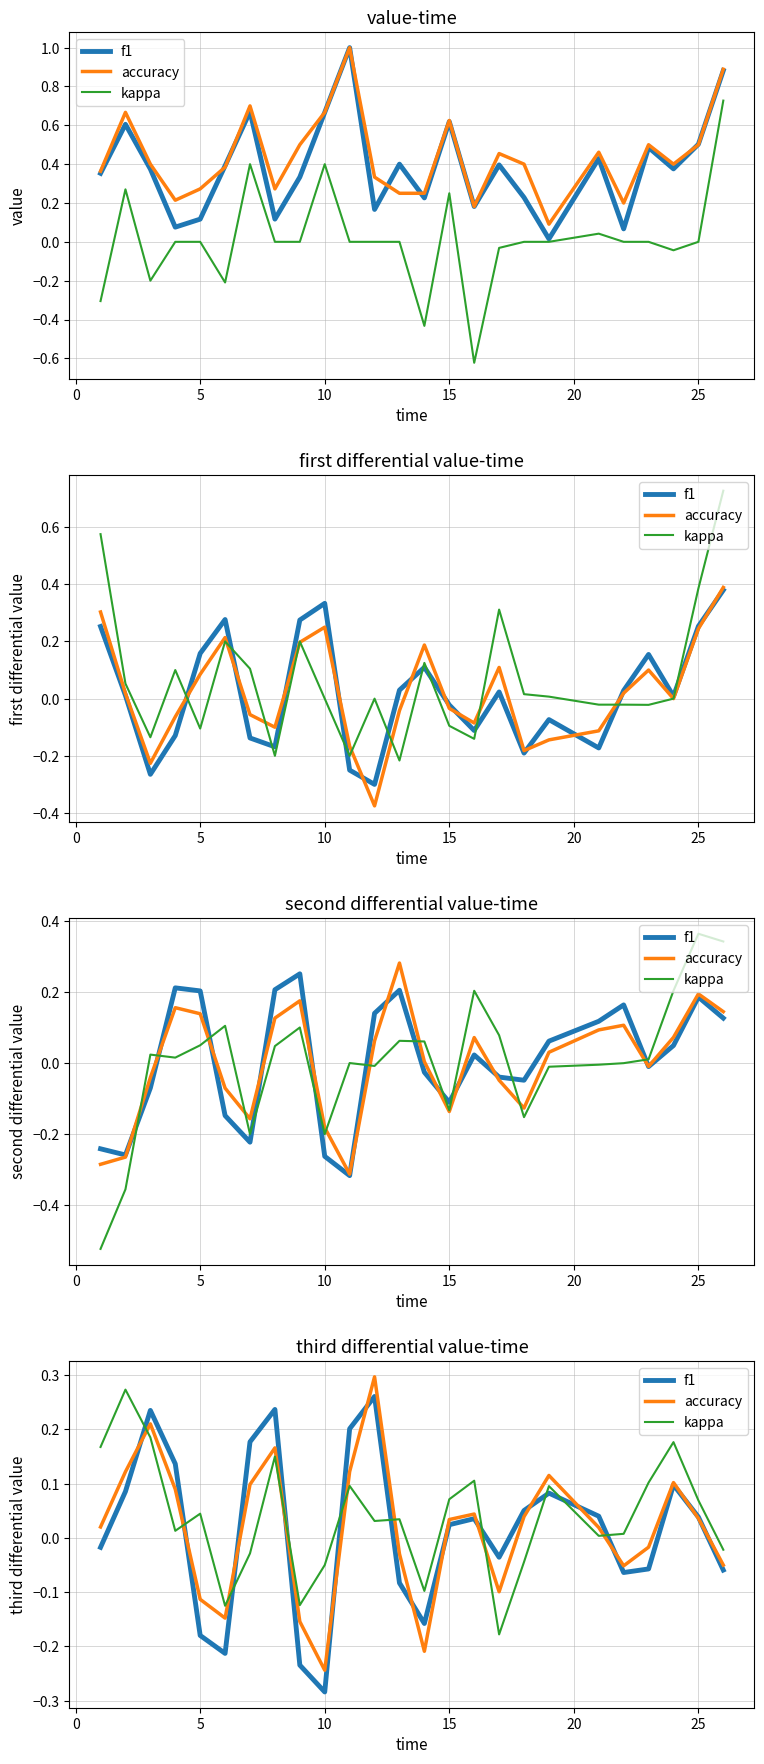

Does the chart have visible grid lines?

Yes